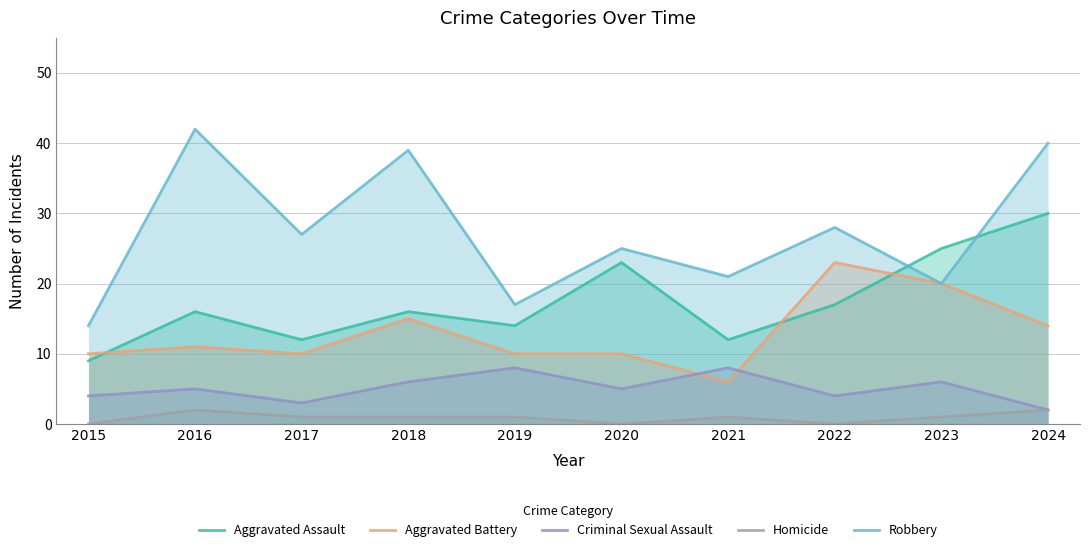

Read the Homicide value at 2023.

1